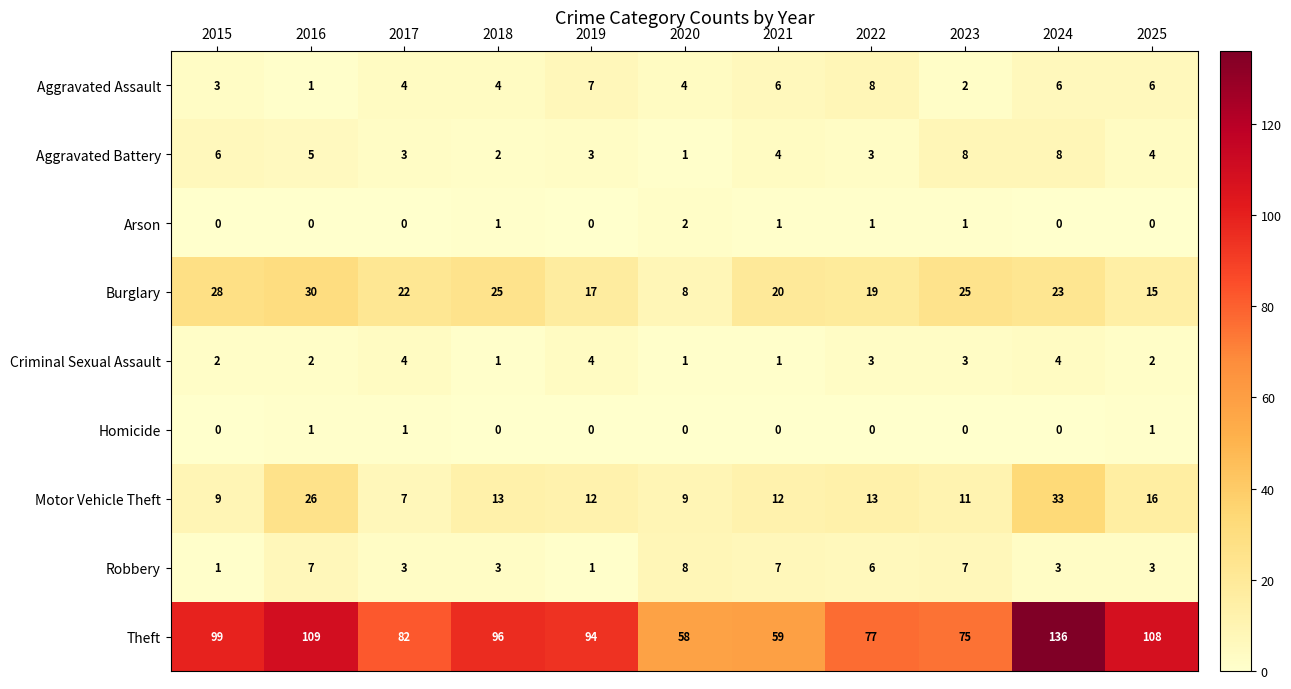

At which category is the sum across all series the highest?

2024